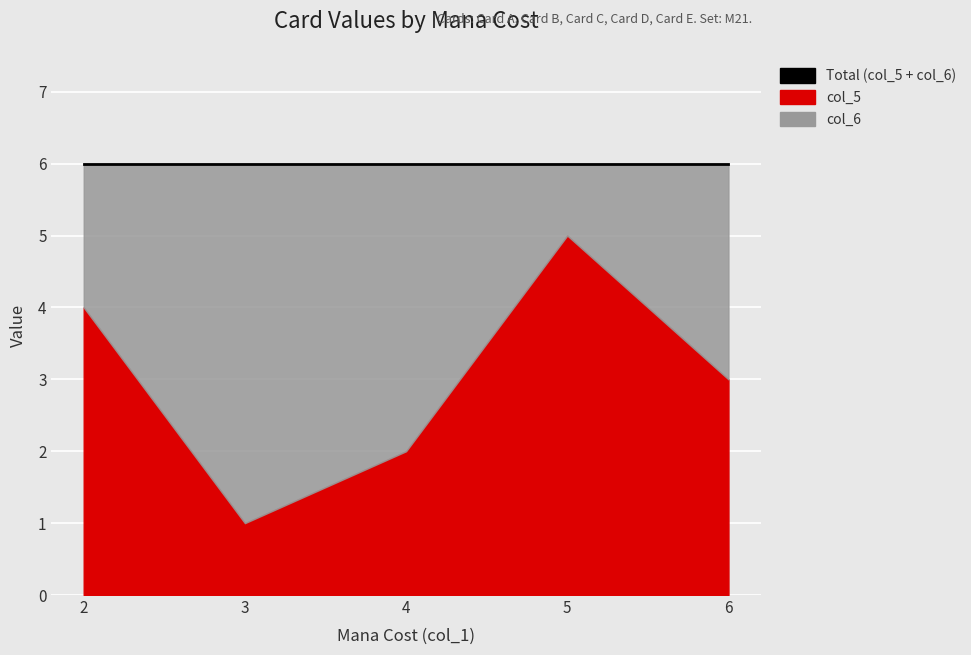

What is the difference between the highest and lowest values at 5?

4